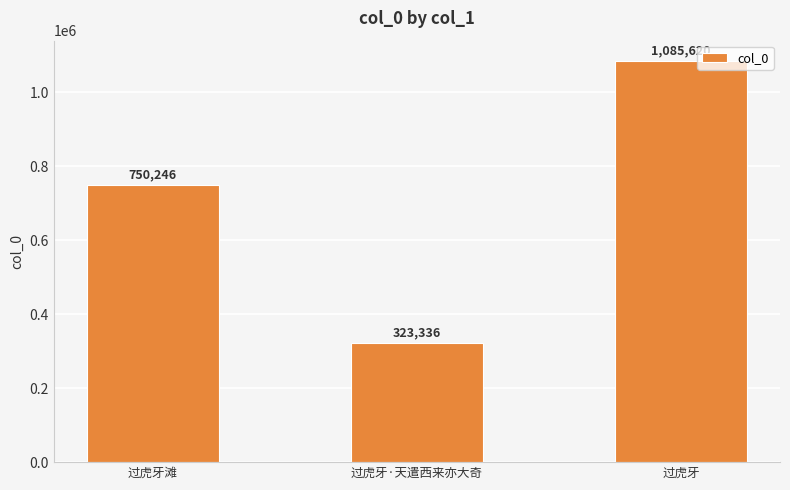

Count the values in the range 323336 to 1085620.

3